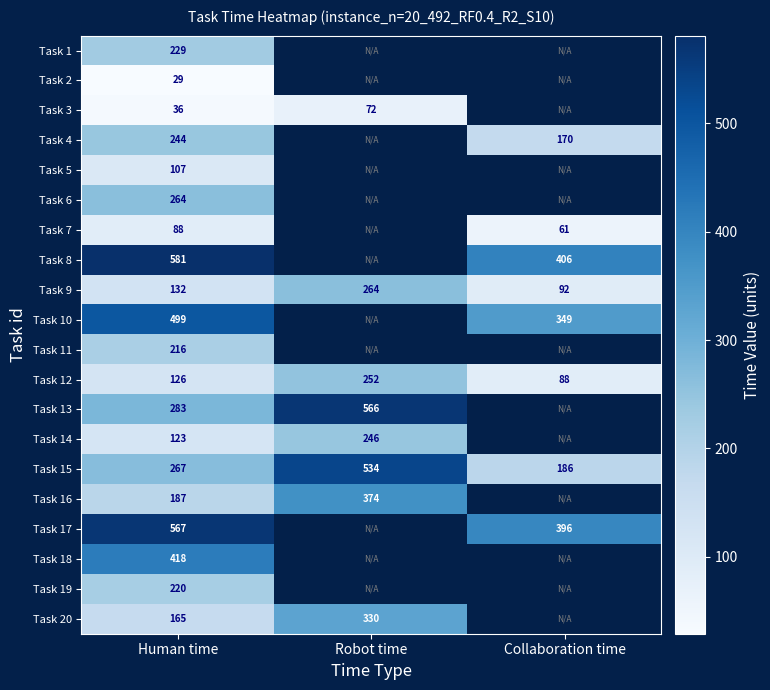

How many values in the Task 15 series are below 267?

1